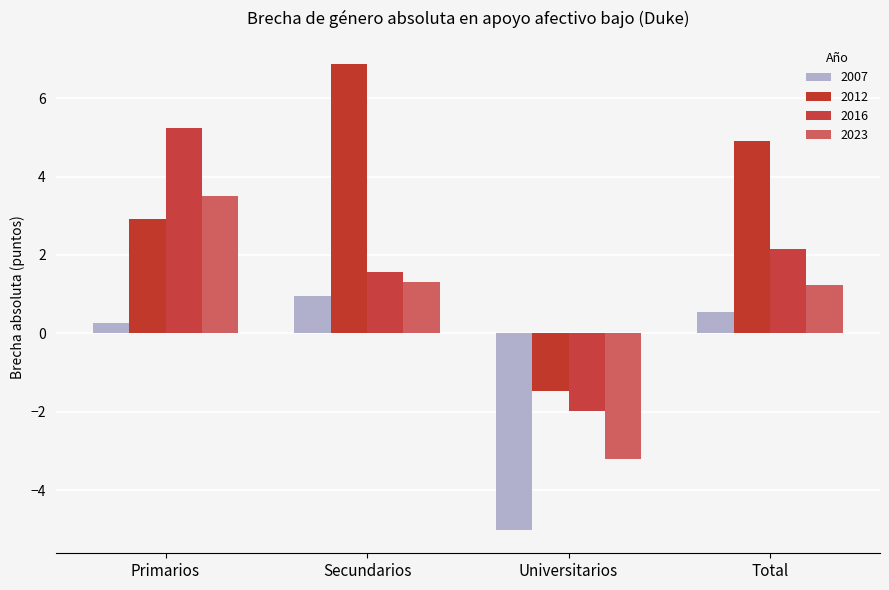

What is the smallest value displayed?

-5.0